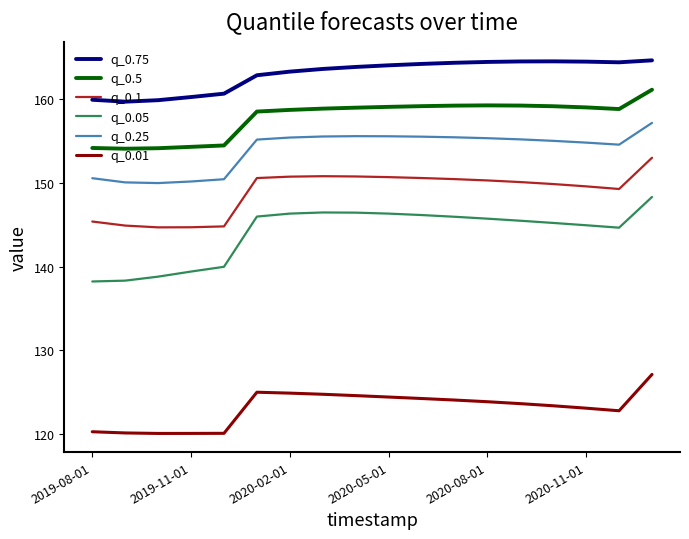

Which series has the largest total across all categories?

q_0.75